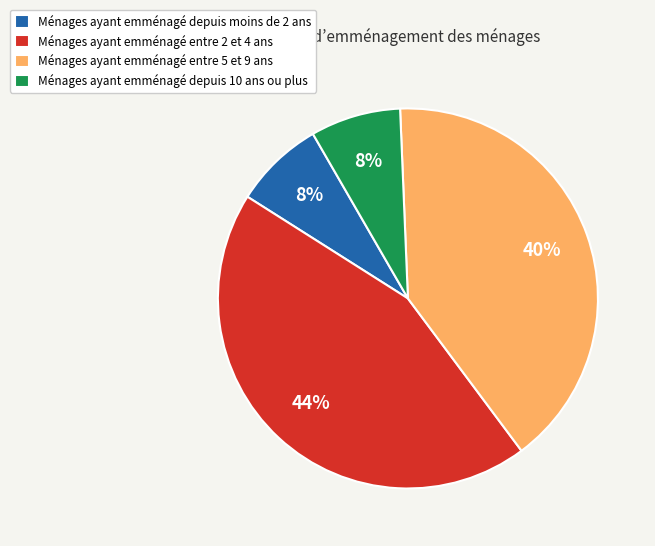

What percentage is the Ménages ayant emménagé entre 5 et 9 ans slice, to the nearest percent?

40%